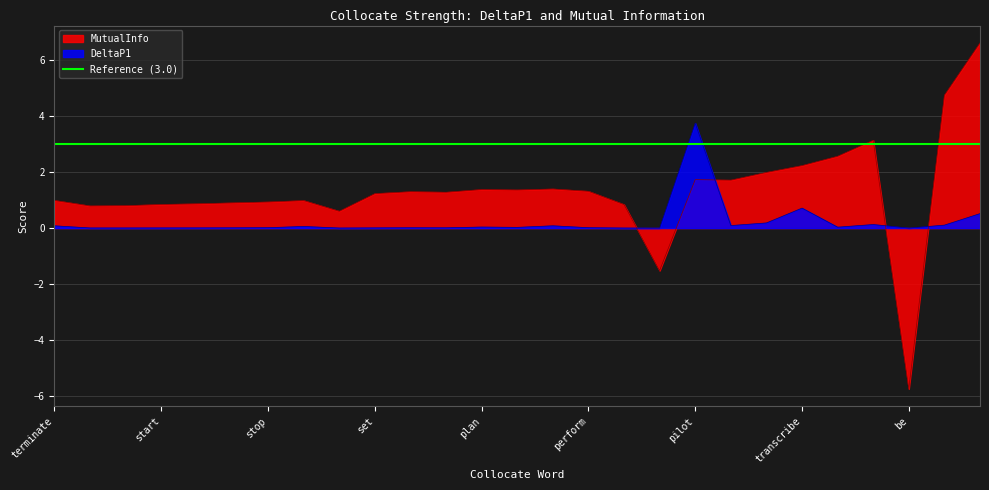

Where is the first local minimum for DeltaP1?

carry